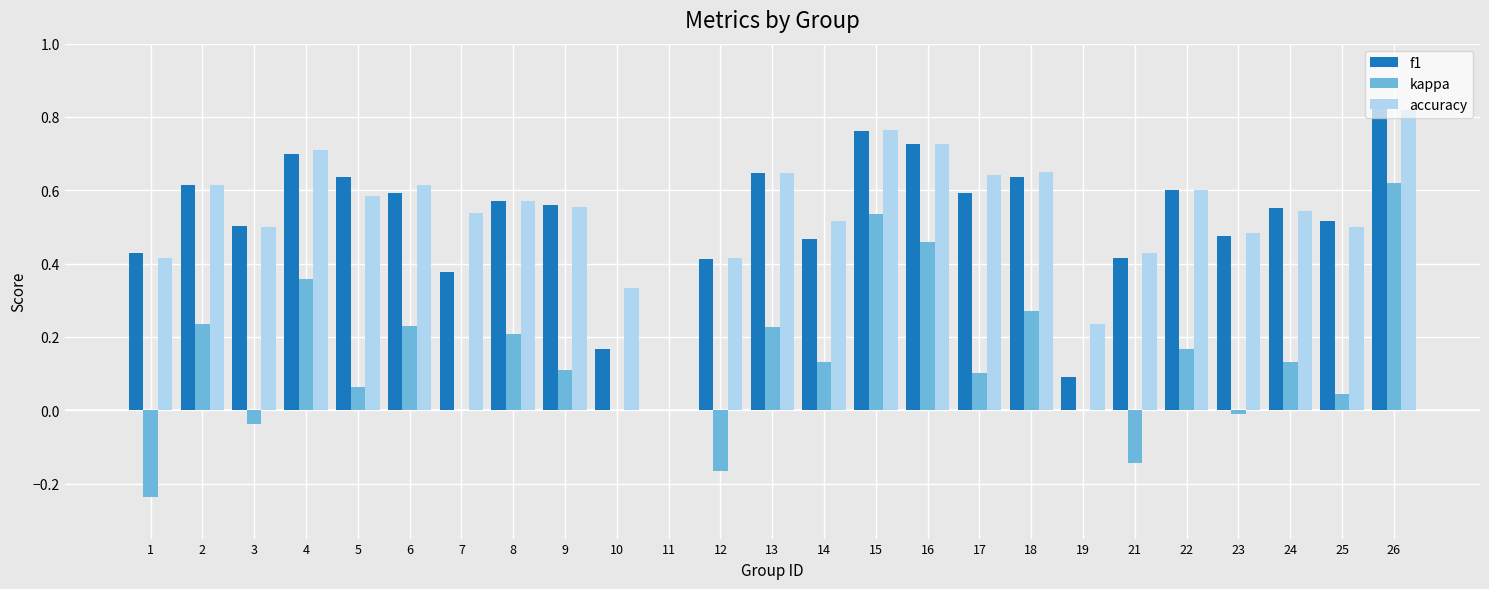

What is the sum of the accuracy values at 14 and 16?

1.2